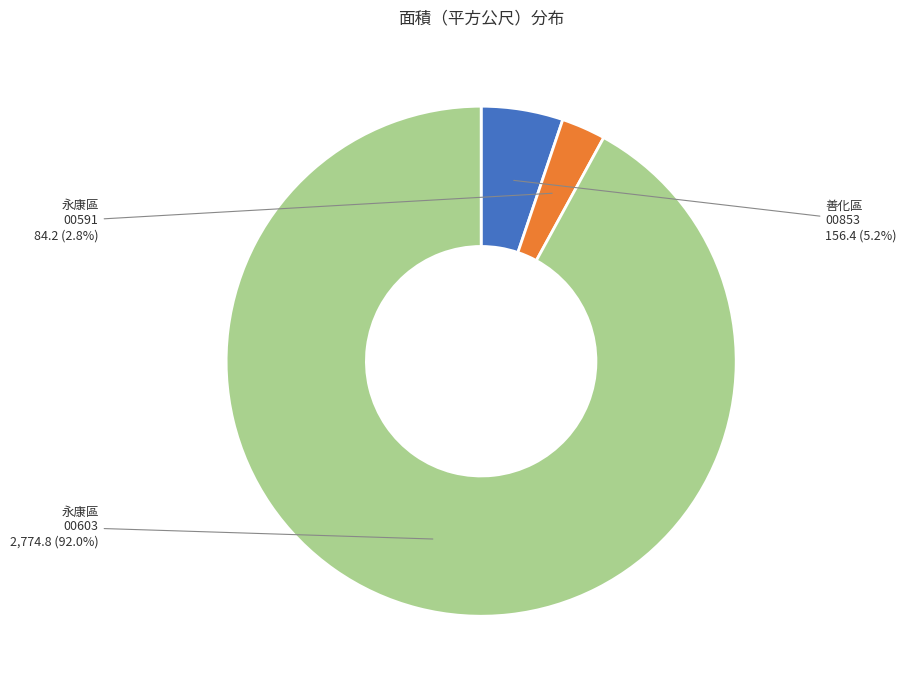

Does any single category account for the majority?

Yes